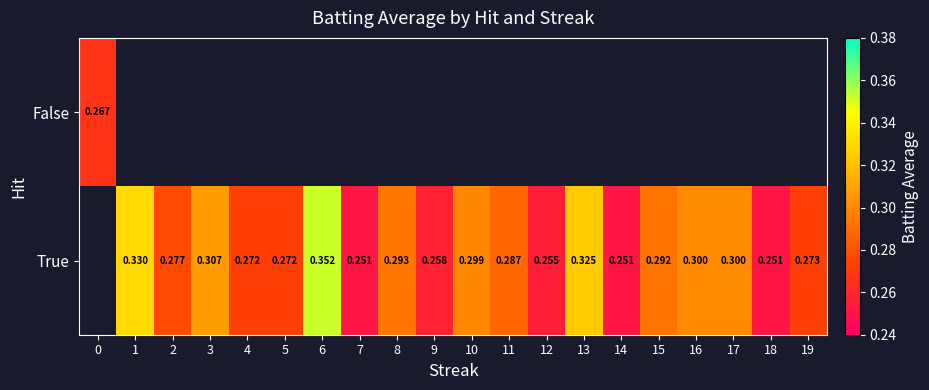

How many values in the row_1 series exceed 0?

19